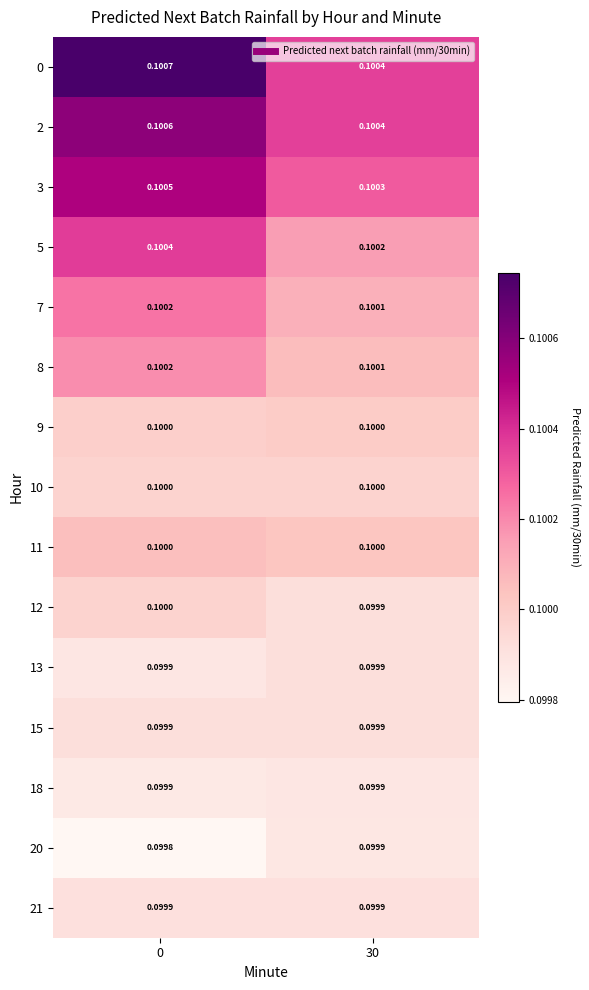

Is the value of 11 at 0 greater than the value of 21 at 30?

Yes